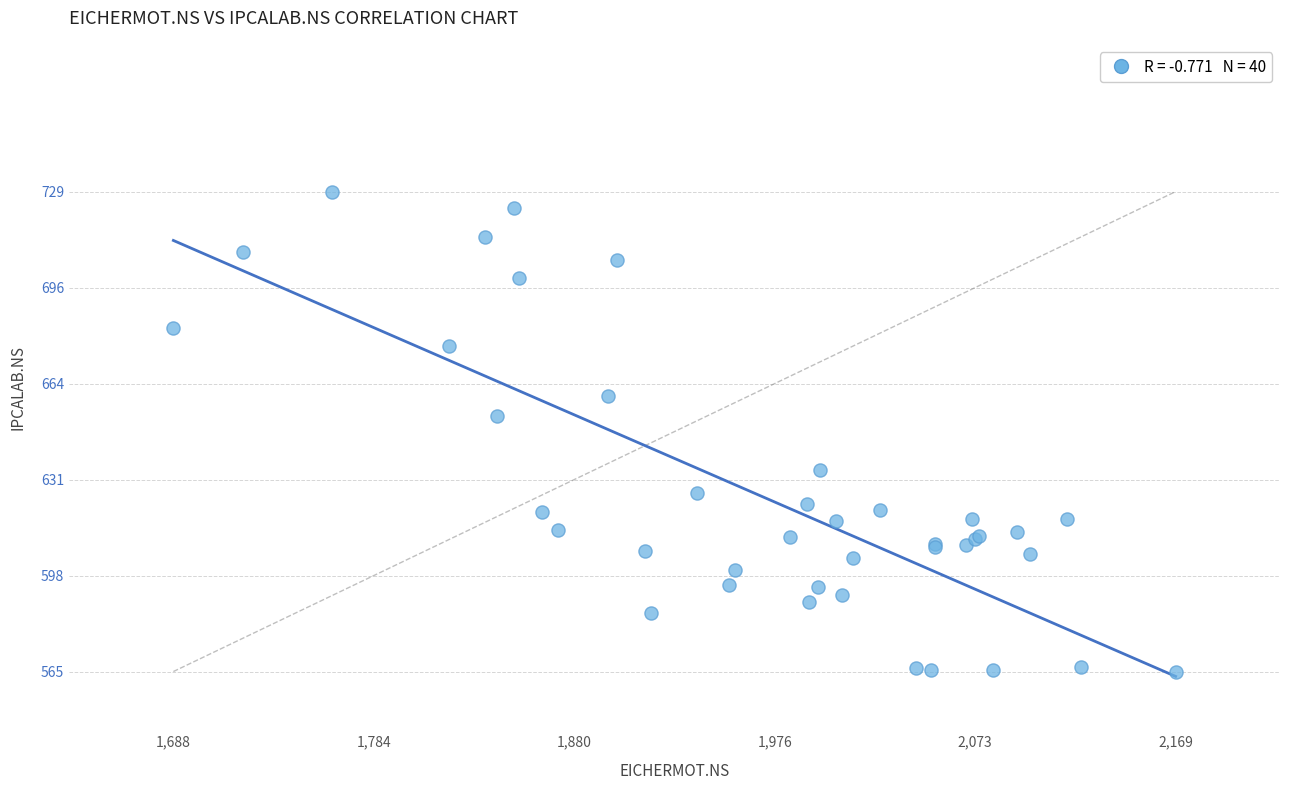

What Y value in the scatter plot is closest to 647?

652.5